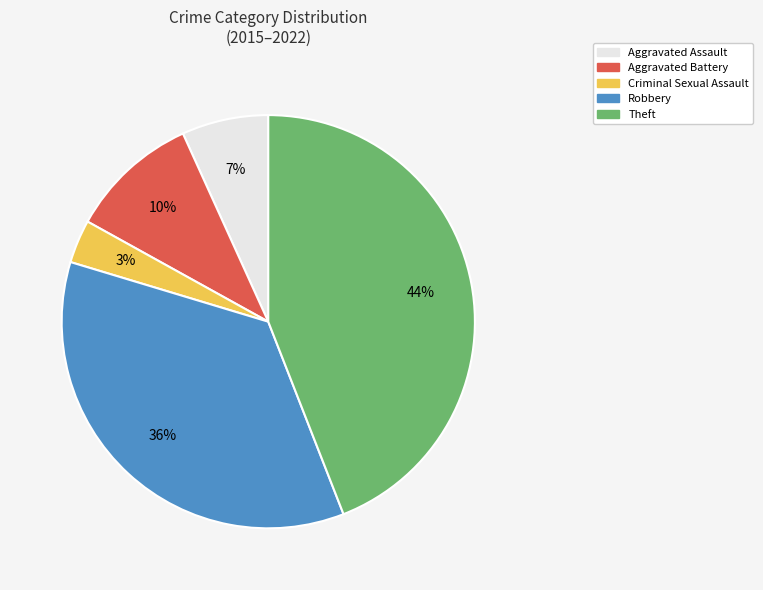

Is there any slice that represents more than half of the pie?

No